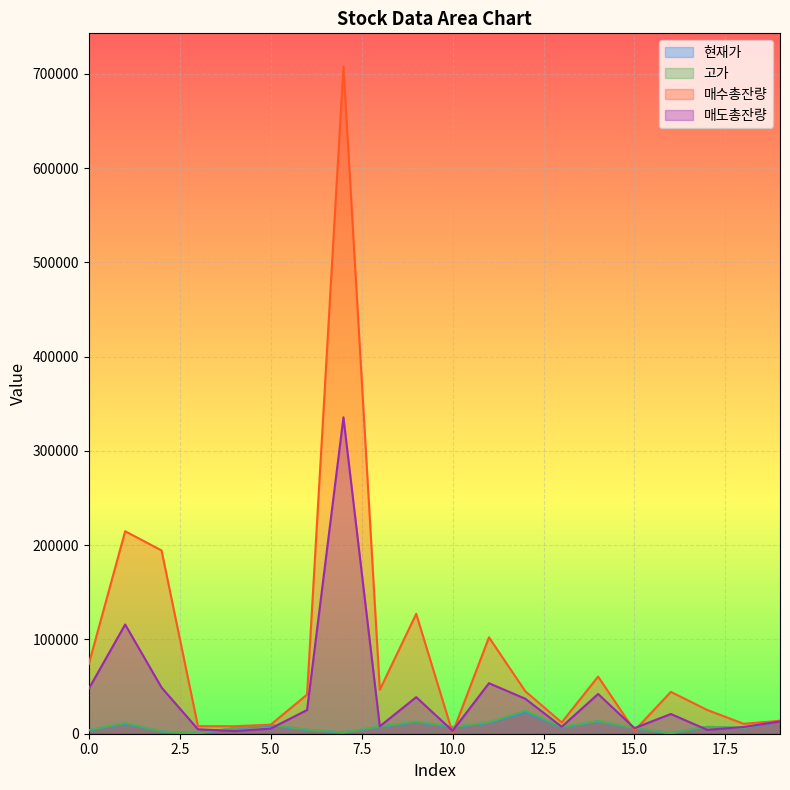

At 6, list the series in order from largest to smallest.

매수총잔량, 매도총잔량, 고가, 현재가